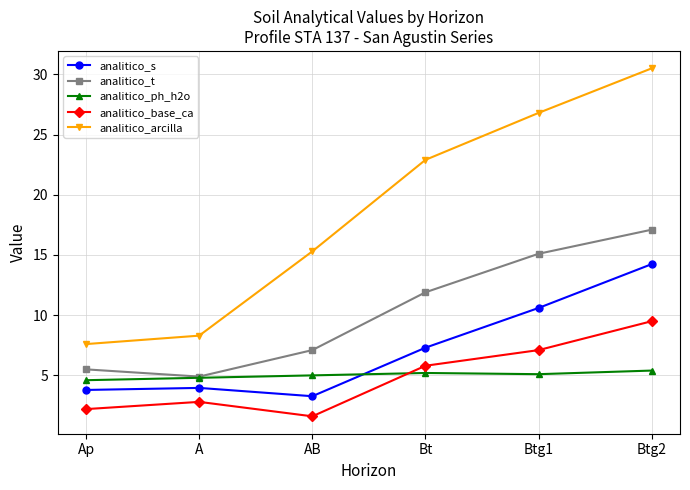

What is the average value of the analitico_t series?

10.3